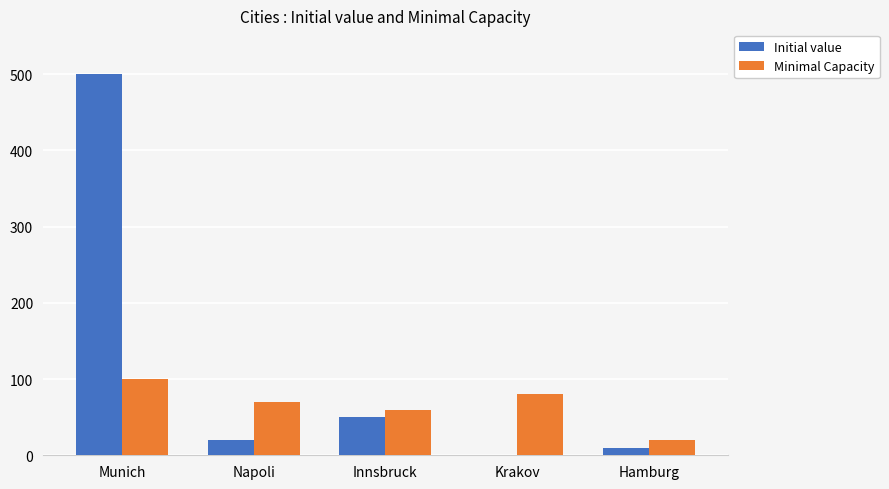

Which series has the widest spread of values?

Initial value